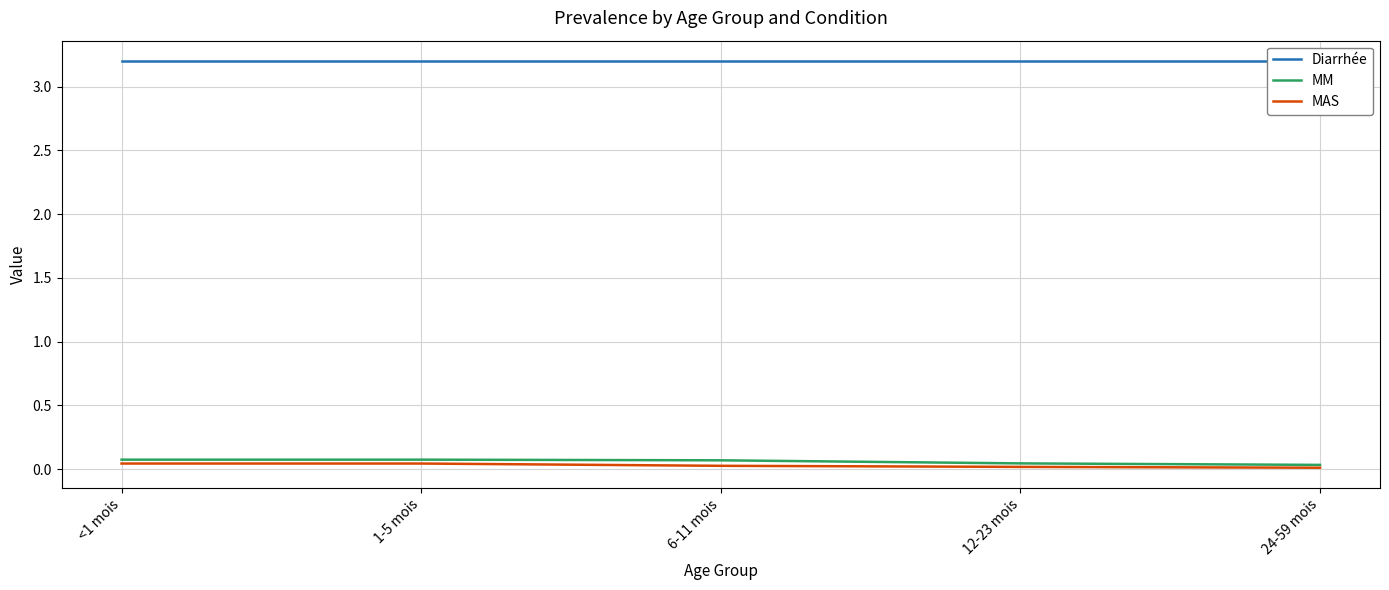

At which label is Diarrhée closest to 3?

<1 mois